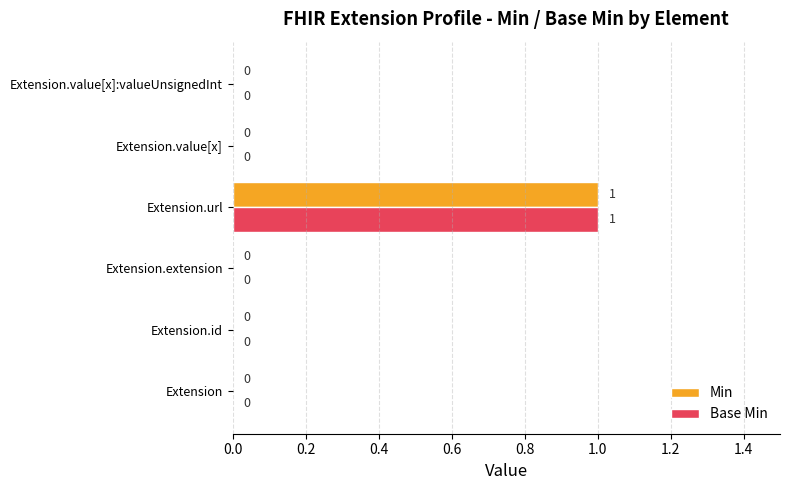

At which label does Base Min reach its peak?

Extension.url